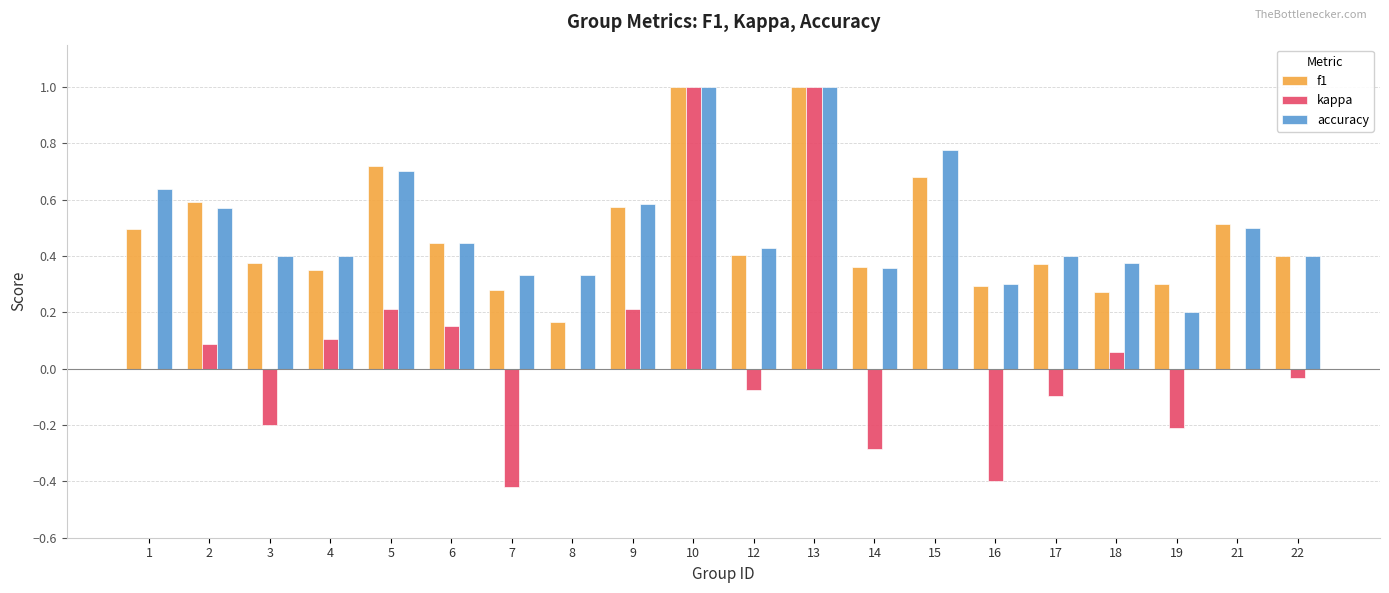

Is the value of f1 at 17 greater than the value of kappa at 17?

Yes